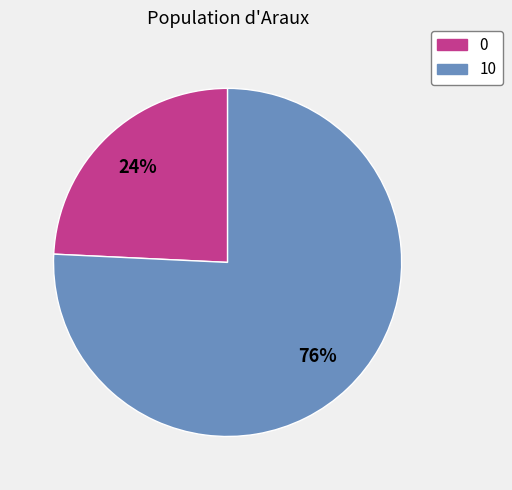

Which slice is the largest?

10